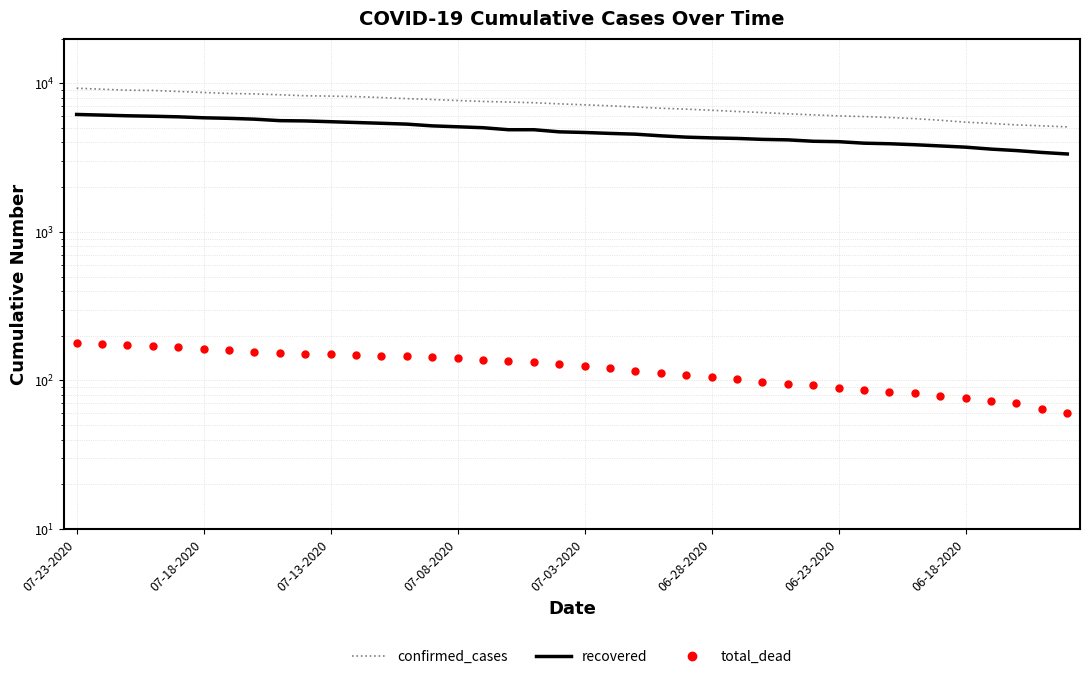

Is it true that confirmed_cases equals 7882 at 13?

True